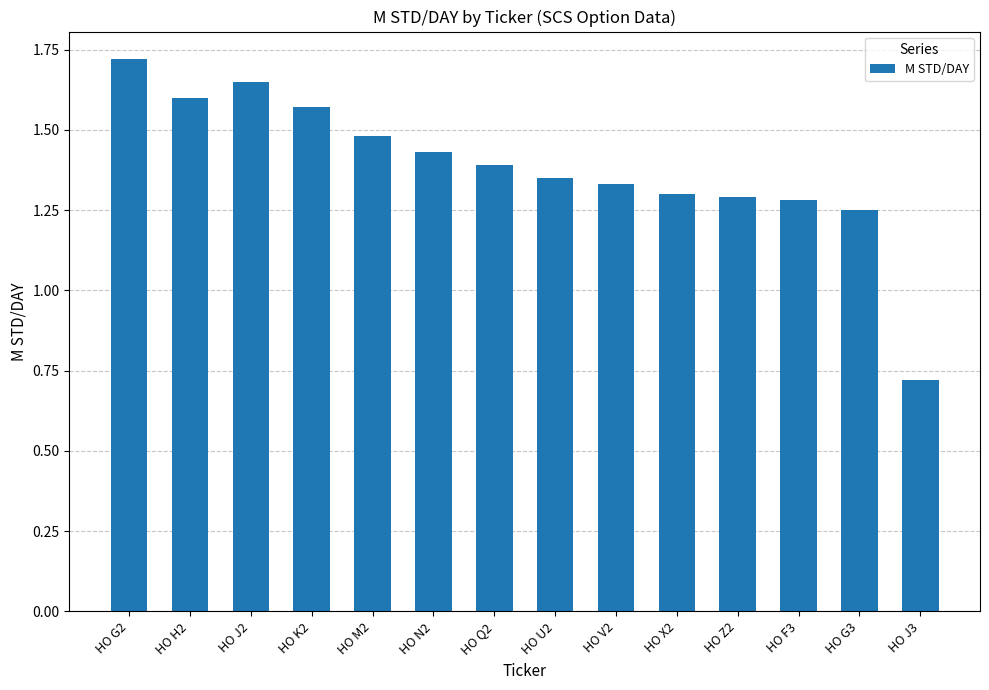

Between HO N2 and HO X2, which is larger?

HO N2